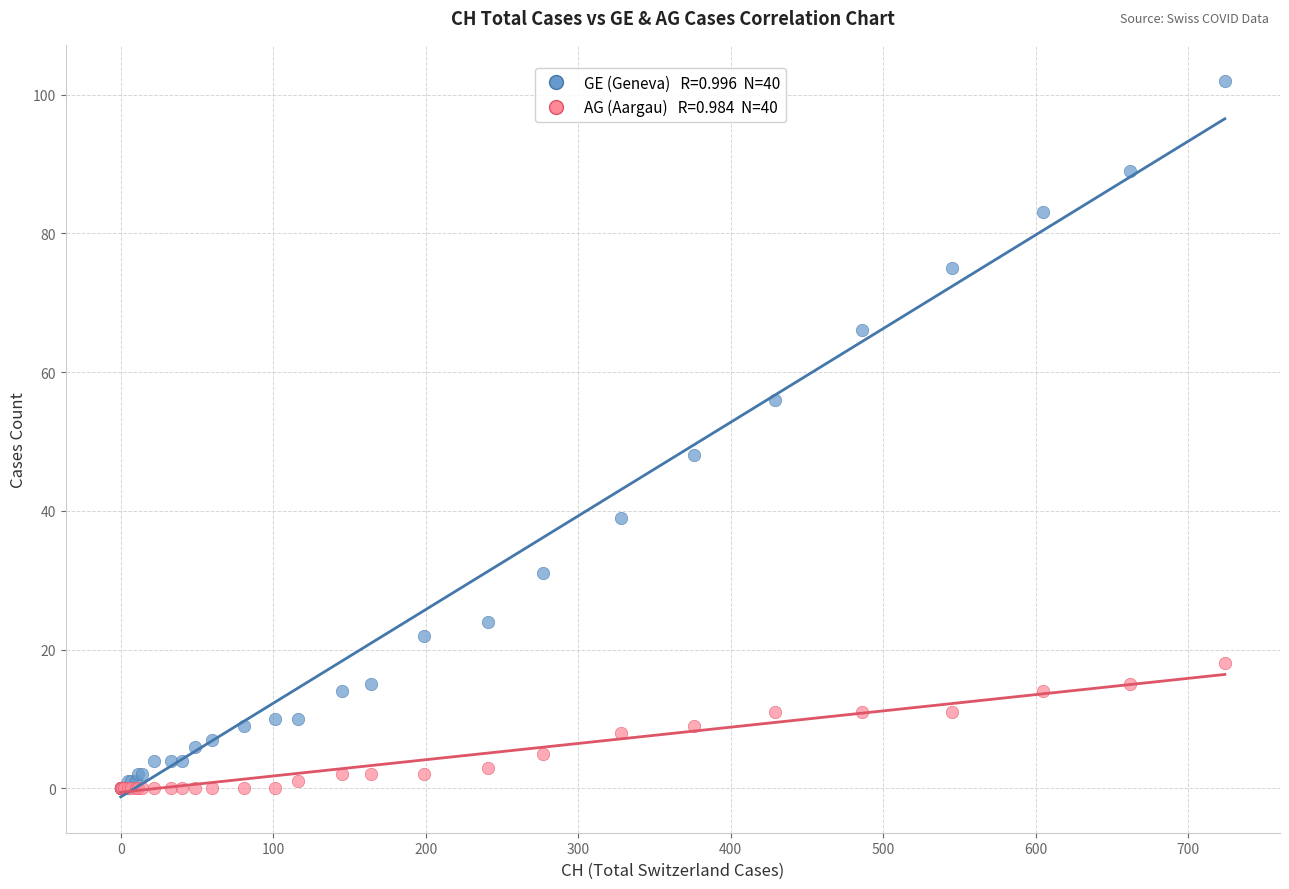

Across all series, what Y value is closest to 51?

48